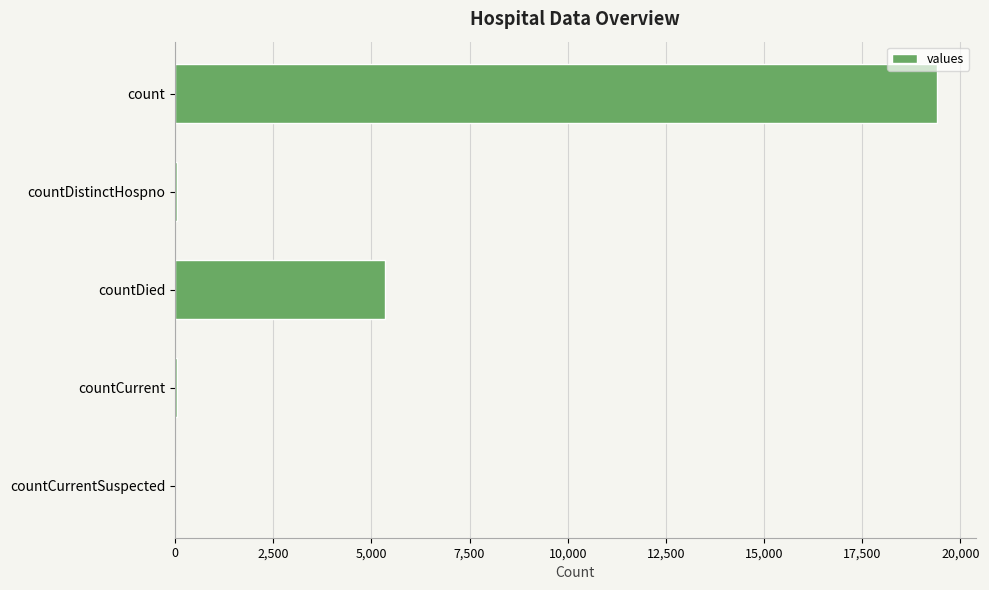

The chart shows a value of 5357 at countDied. True or false?

True